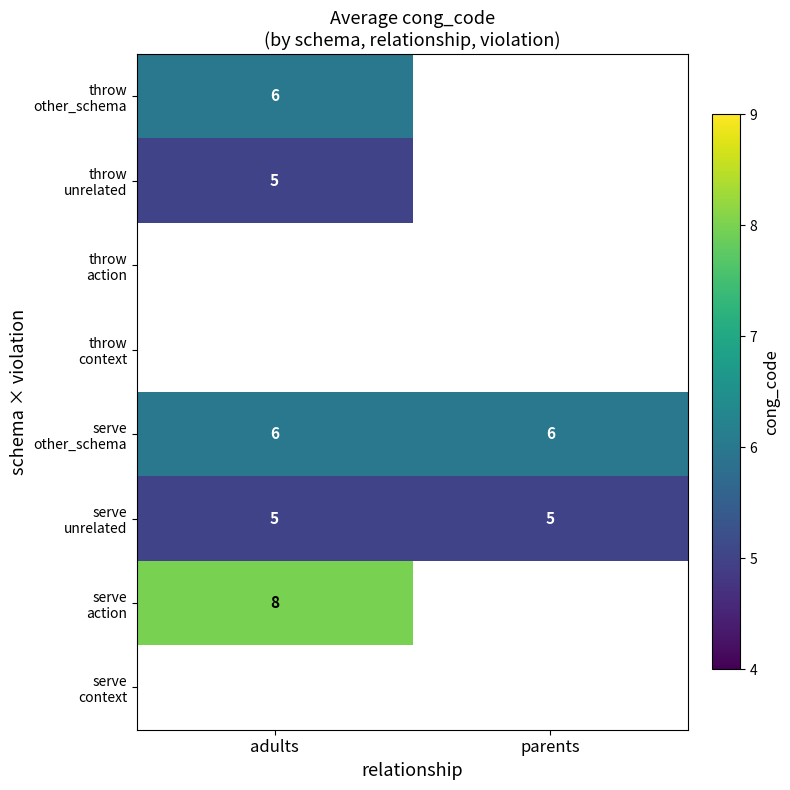

Which category has the highest value across all series?

adults